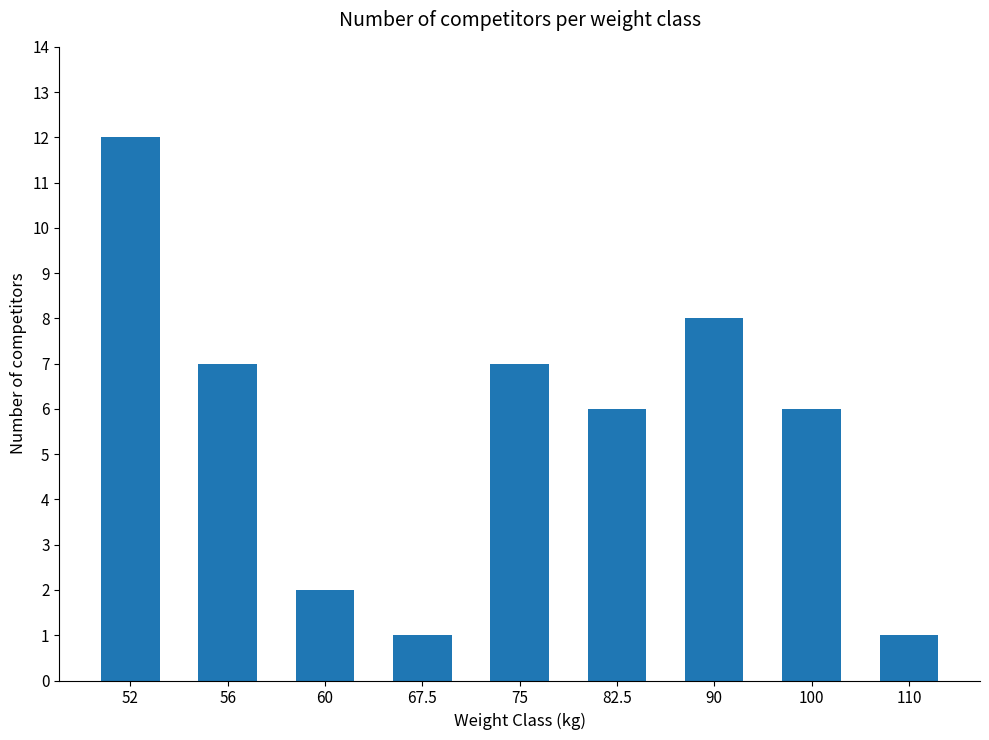

How many data points does each series have?

9